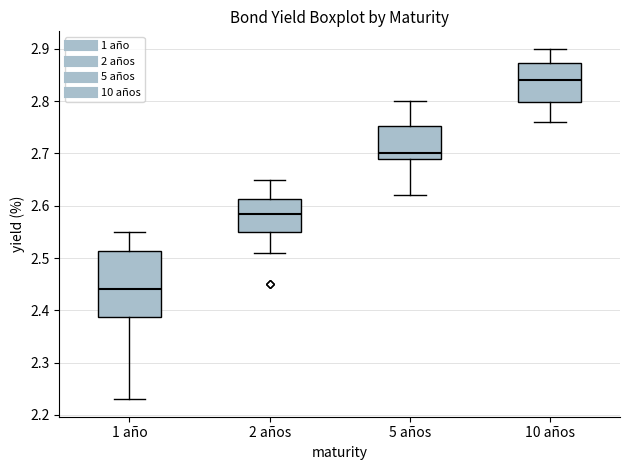

Reading left to right, transcribe this box plot: for each box, give where its median line is, the range the box spans, and where its two whiskers end, as read against the y-axis. The values are not printed on the chart, so give them approximately, as read against the axis.

1 año: median 2.44, box 2.39 to 2.51, whiskers 2.23 to 2.55
2 años: median 2.59, box 2.55 to 2.61, whiskers 2.51 to 2.65
5 años: median 2.70, box 2.69 to 2.75, whiskers 2.62 to 2.80
10 años: median 2.84, box 2.80 to 2.87, whiskers 2.76 to 2.90